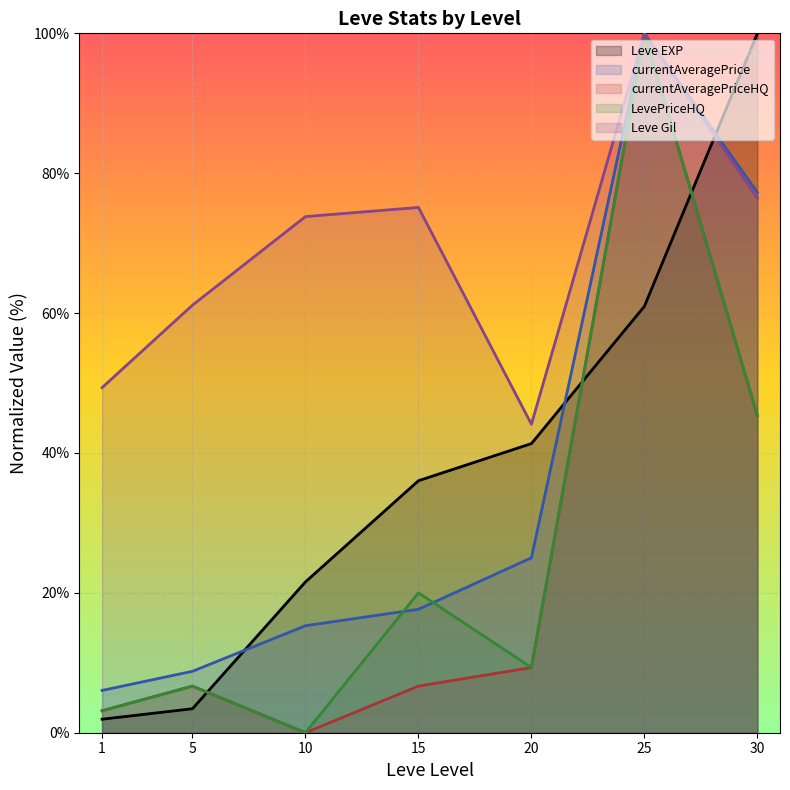

What is the difference between the maximum and second lowest values in the LevePriceHQ series?

96.9